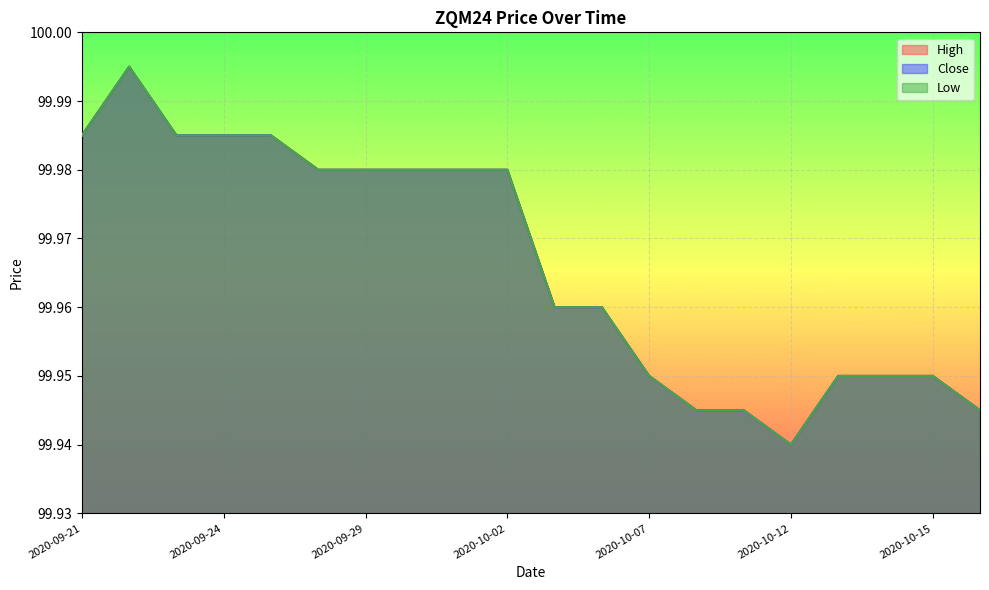

At which category does the chart reach its minimum across all series?

2020-10-12